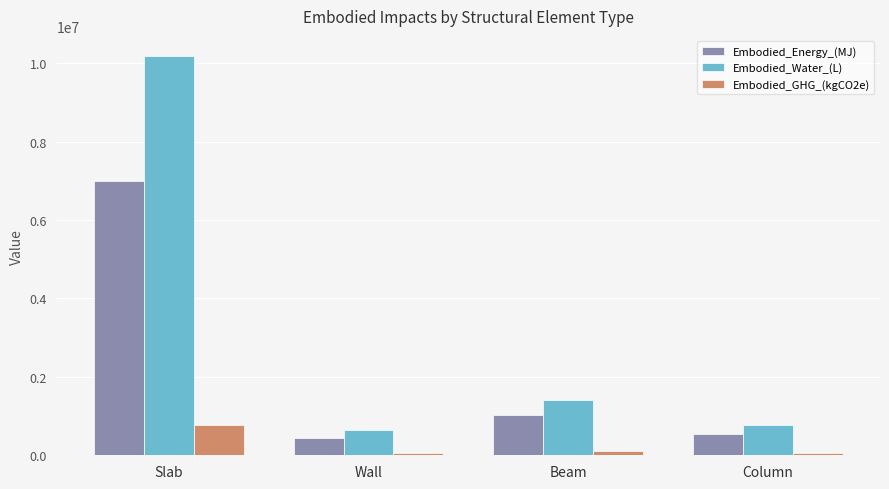

What is the value of the Embodied_GHG_(kgCO2e) bar at the 2nd from the left?

50224.5